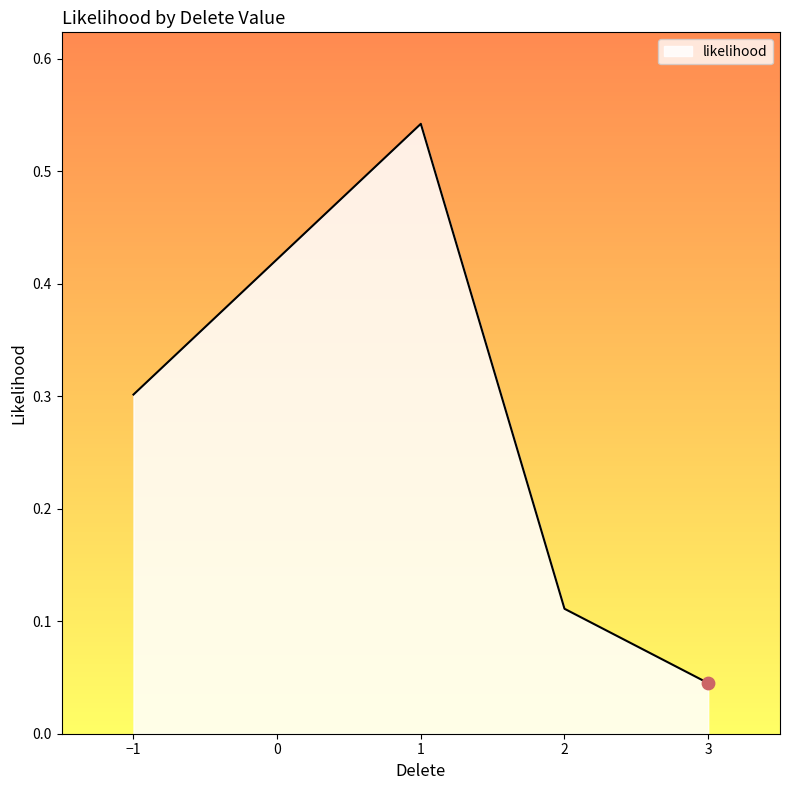

What is the change in value from 1 to 3?

-0.5